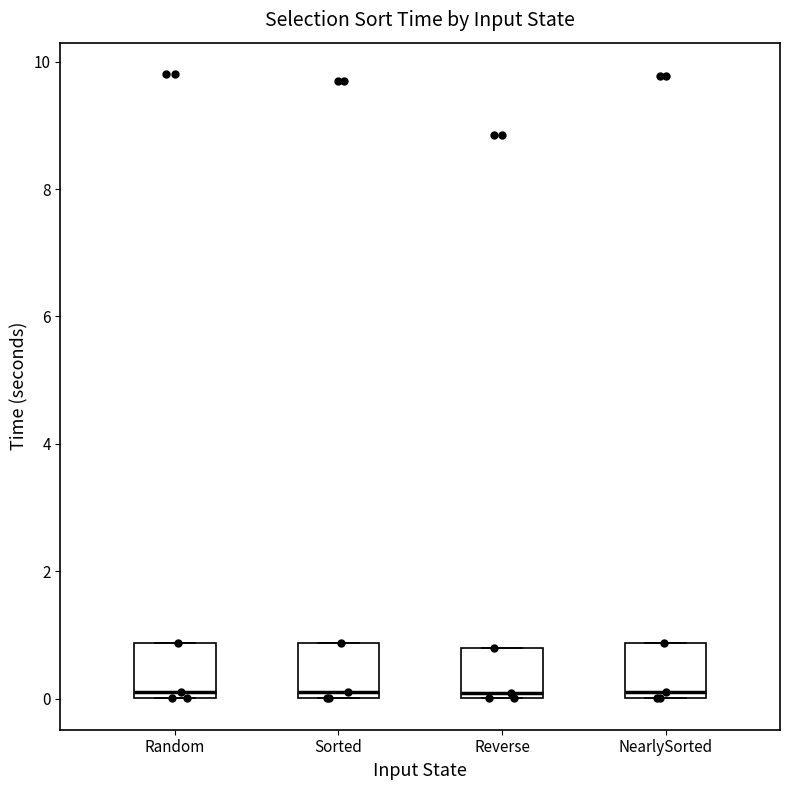

Reading left to right, transcribe this box plot: for each box, give where its median line is, the range the box spans, and where its two whiskers end, as read against the y-axis. The values are not printed on the chart, so give them approximately, as read against the axis.

Random: median 0.2, box 0.0 to 0.8, whiskers 0.0 to 0.8
Sorted: median 0.2, box 0.0 to 0.8, whiskers 0.0 to 0.8
Reverse: median 0.0 (just above the box's lower edge), box 0.0 to 0.8, whiskers 0.0 to 0.8
NearlySorted: median 0.2, box 0.0 to 0.8, whiskers 0.0 to 0.8